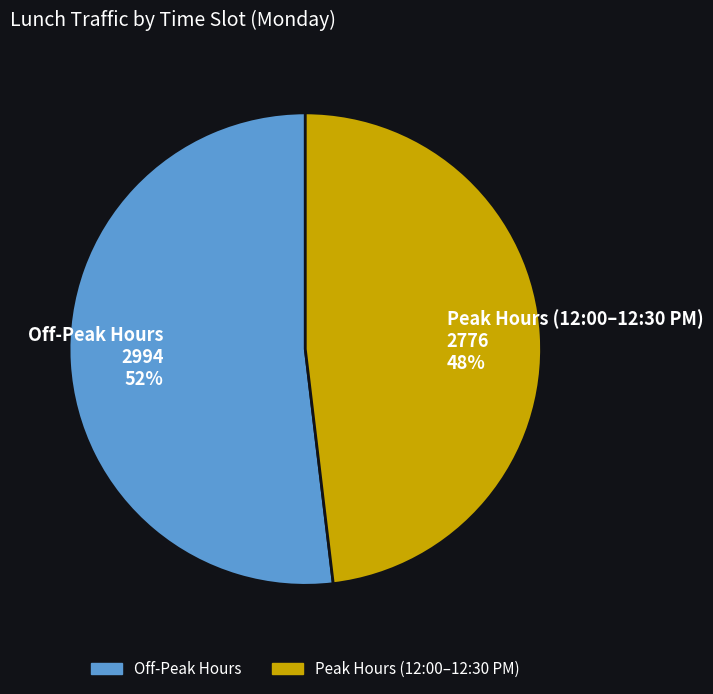

To the nearest percent, what percentage of the pie is Off-Peak Hours?

52%